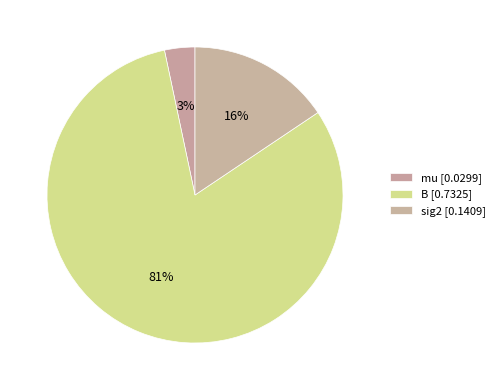

To the nearest percent, what percentage of the pie is mu?

3%